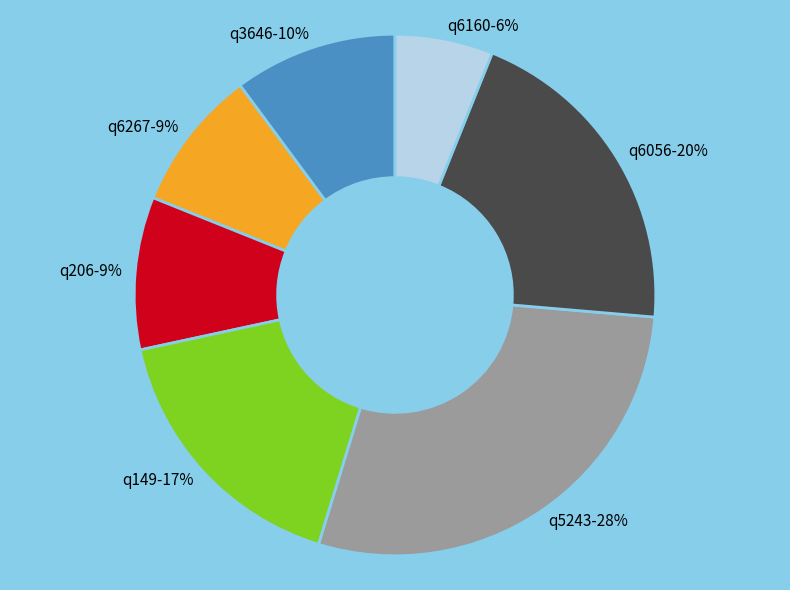

To the nearest percent, what is the average slice percentage?

14%